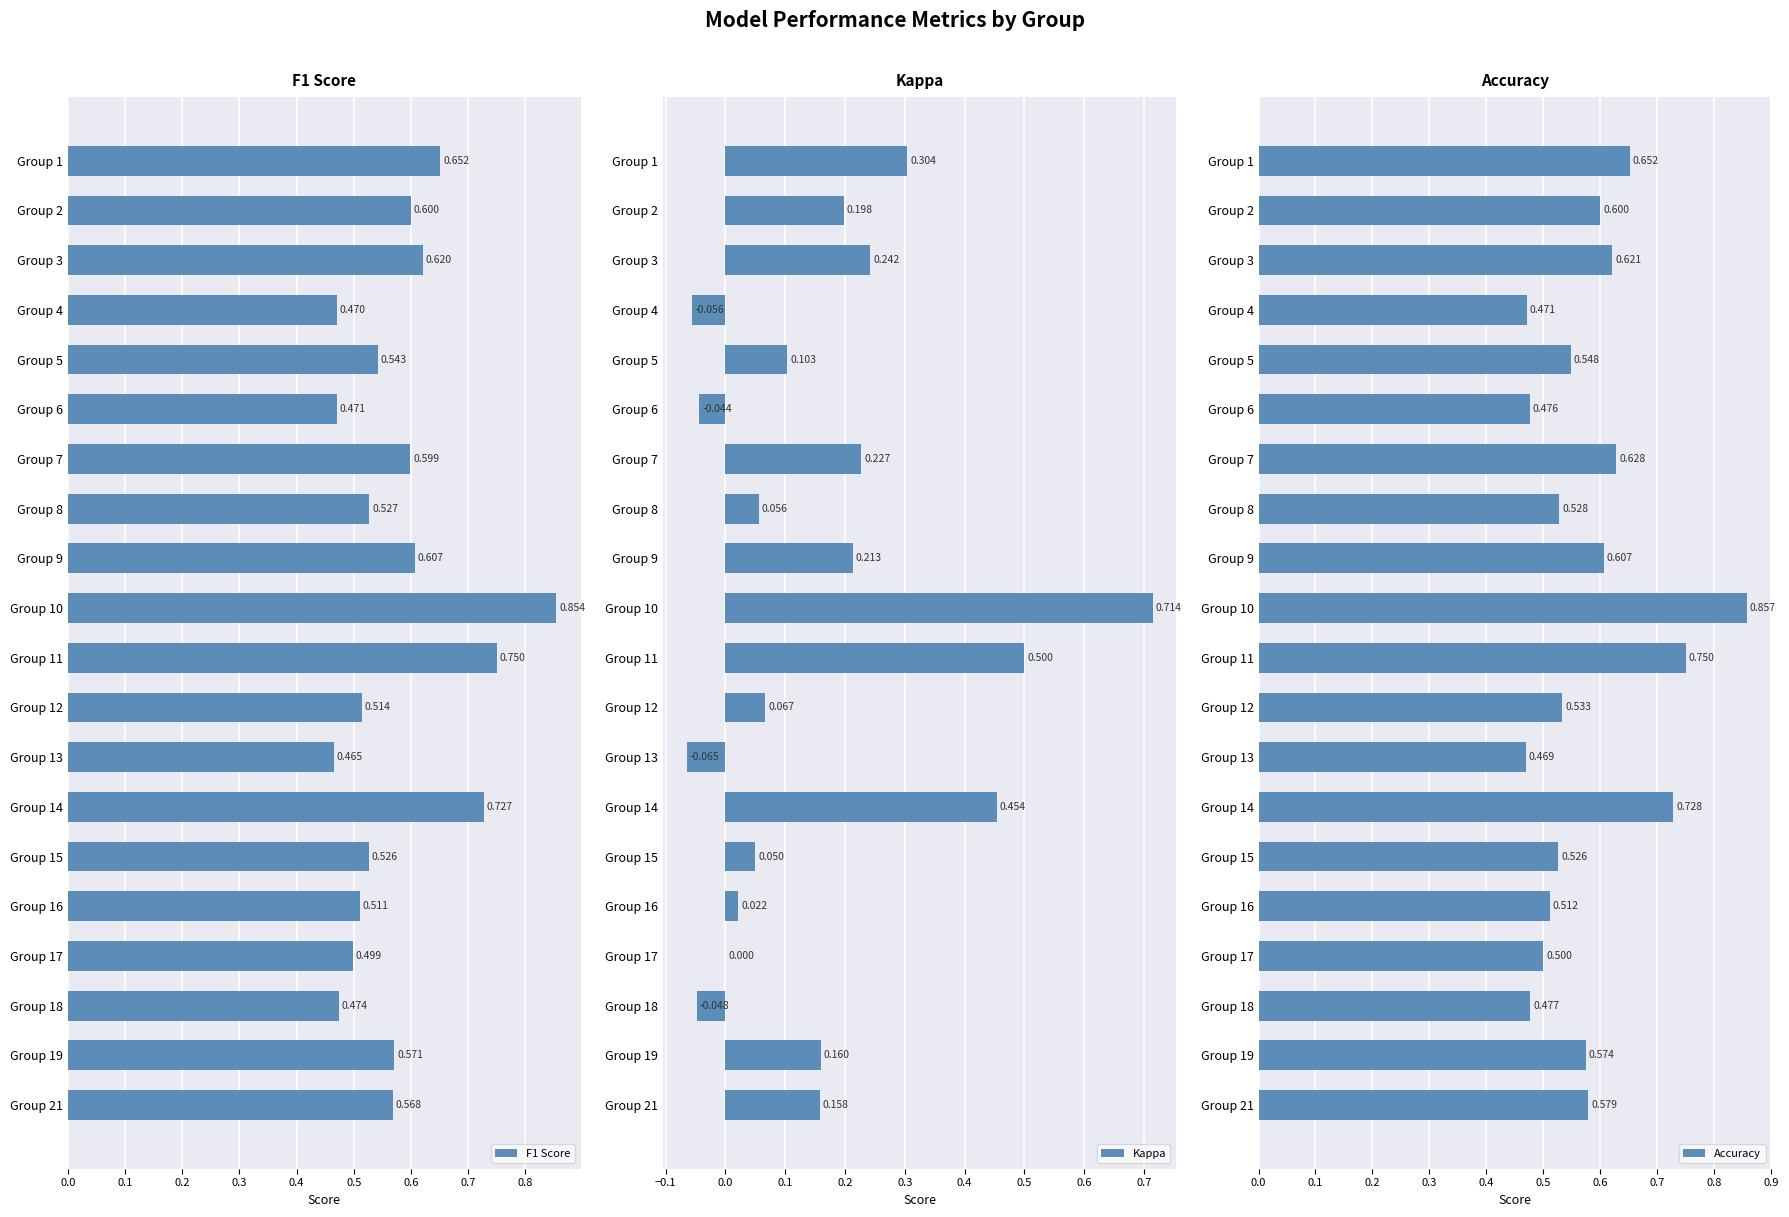

Is the value of F1 Score at Group 8 greater than the value of Kappa at Group 18?

Yes